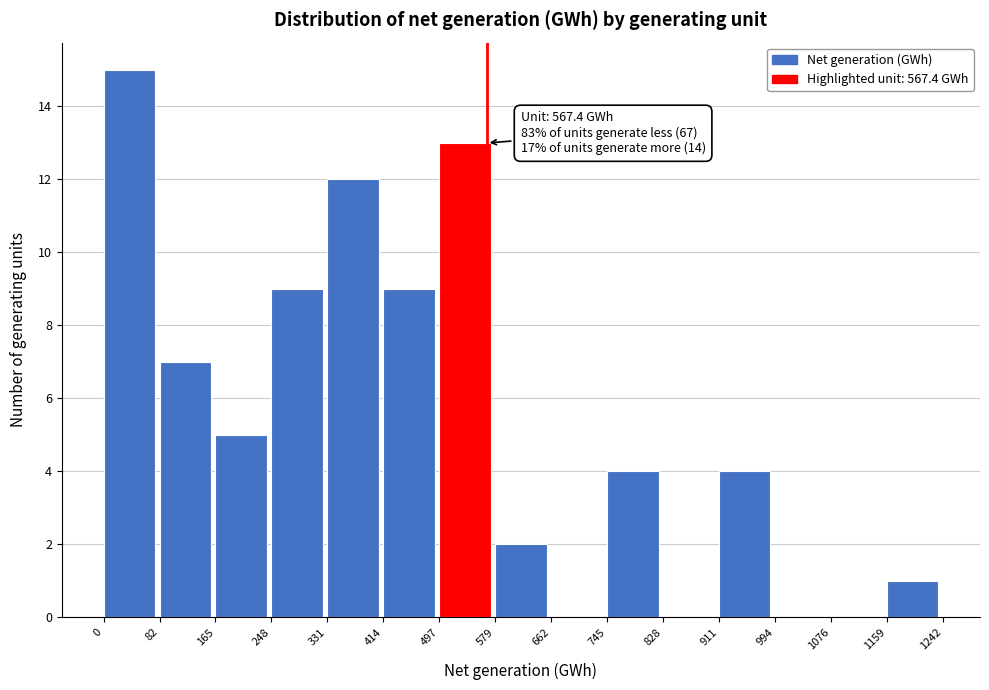

Over which range of the x-axis is the bar tallest?

0 to 82